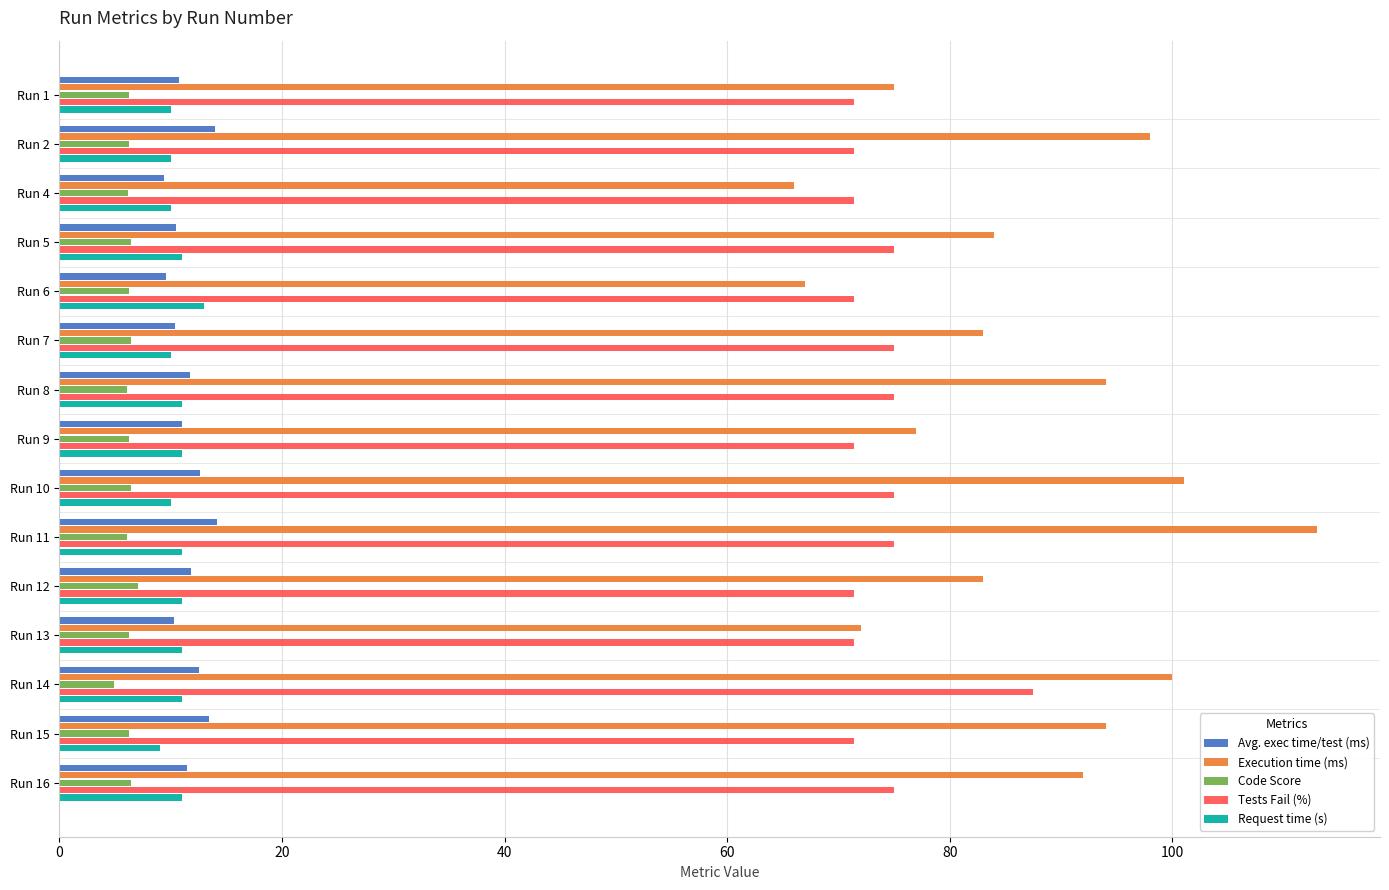

Which series has the largest total across all categories?

Execution time (ms)